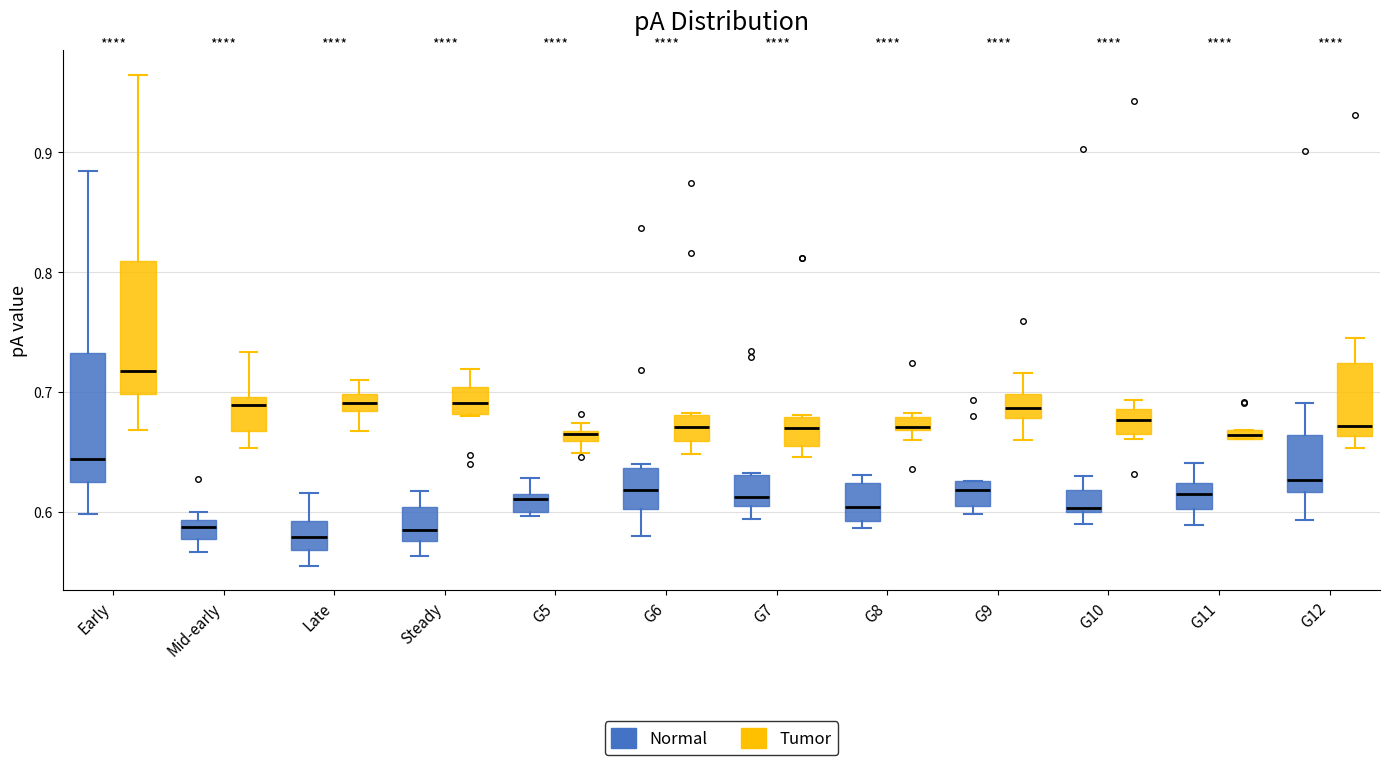

Which box's median line is the highest?

Early (Tumor)